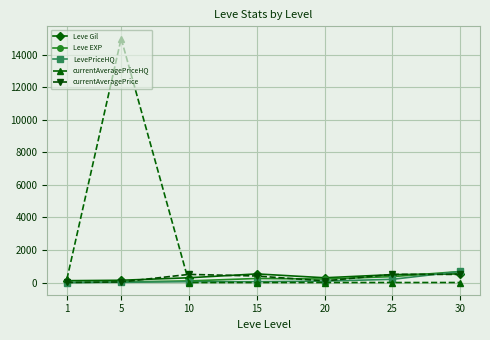

At which category is the sum across all series the highest?

5